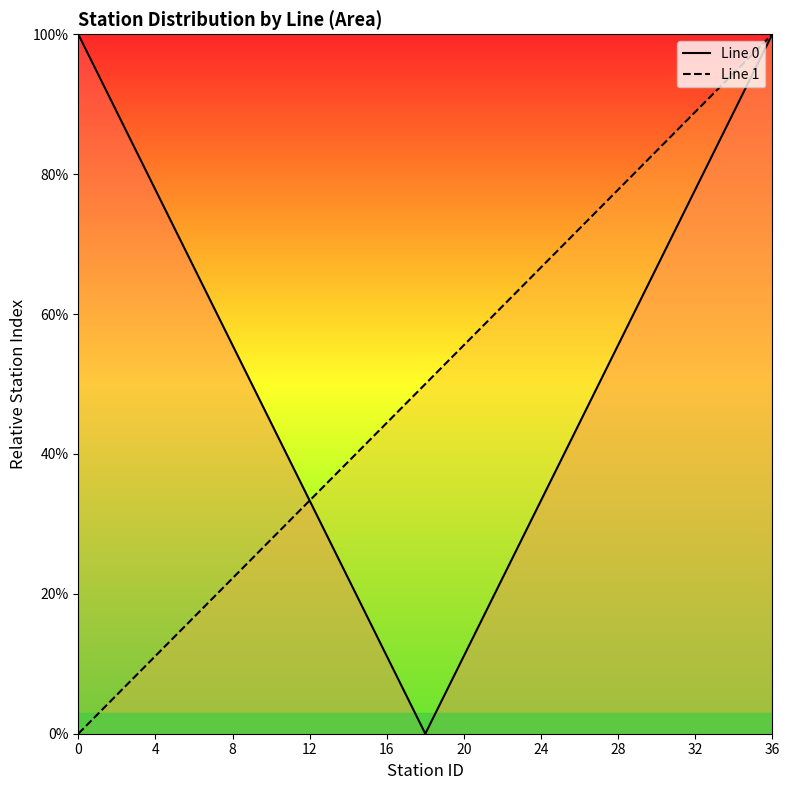

What is the difference between the Line 1 values at 22 and 28?

0.2